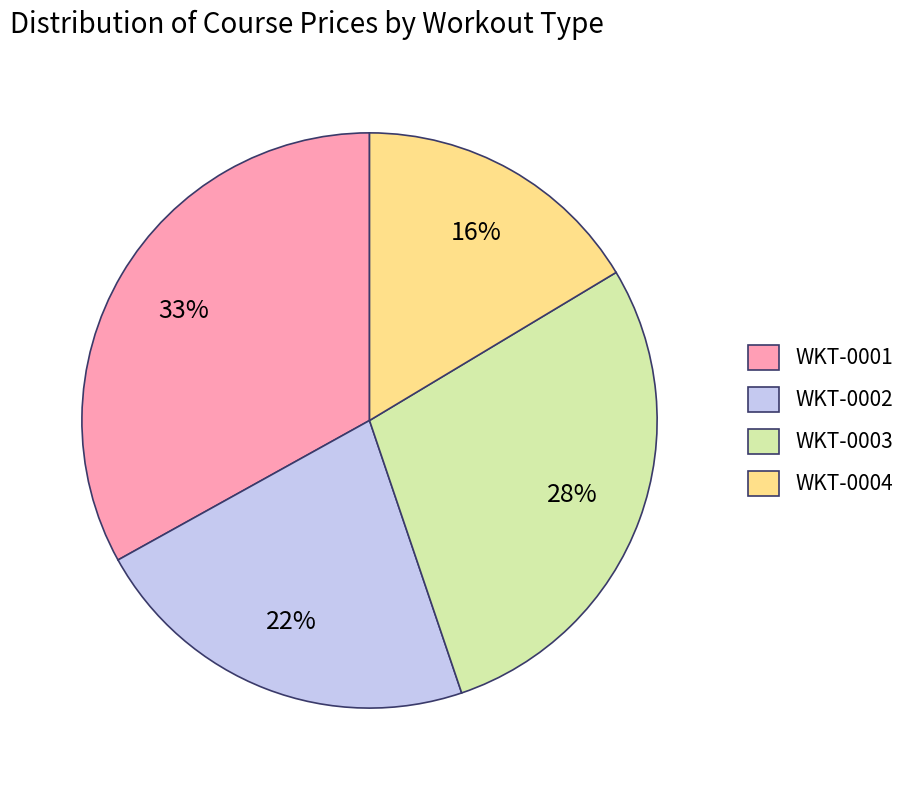

To the nearest percent, what portion does WKT-0002 represent?

22%